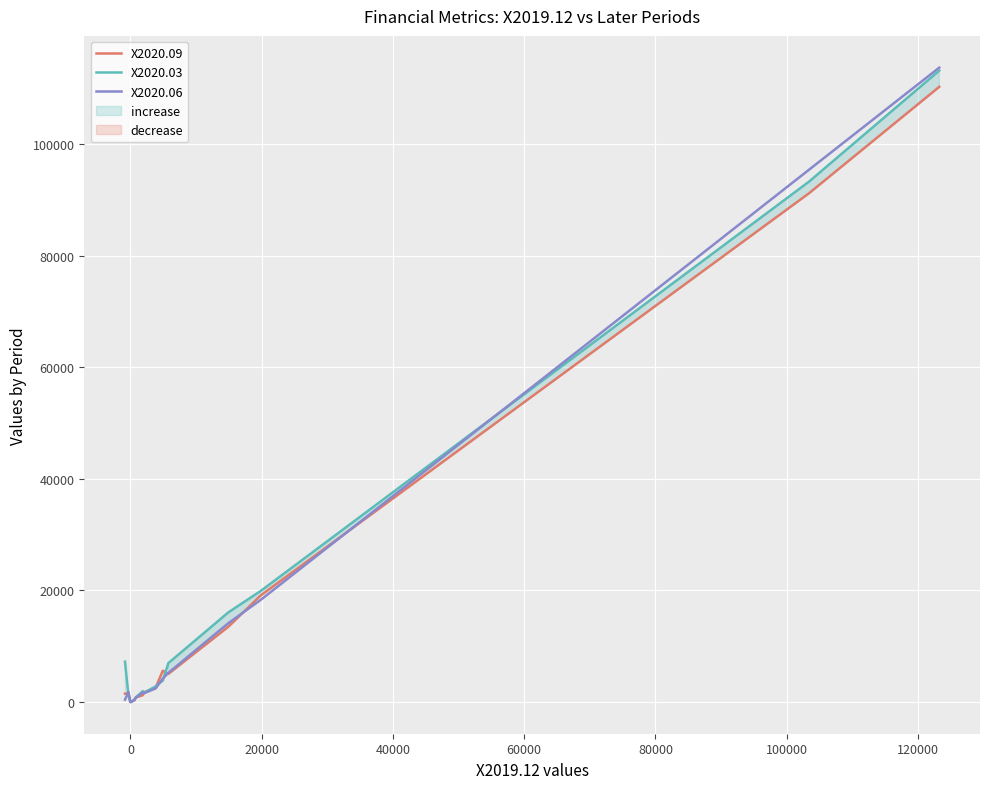

Which series ends up on top after the final intersection of X2020.06 and X2020.03?

X2020.06